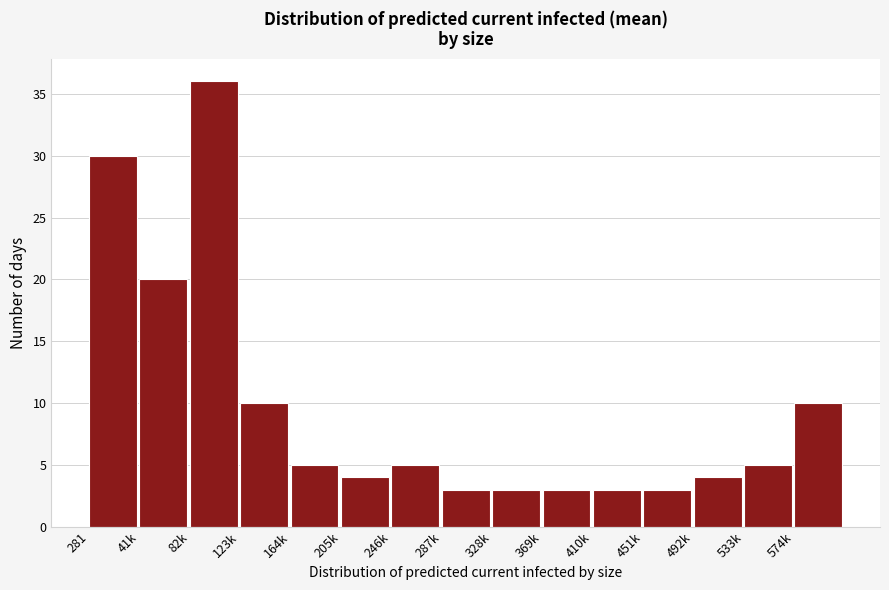

Reading left to right, what are all the values shown in this chart?

281=30	41k=20	82k=36	123k=10	164k=5	205k=4	246k=5	287k=3	328k=3	369k=3	410k=3	451k=3	492k=4	533k=5	574k=10